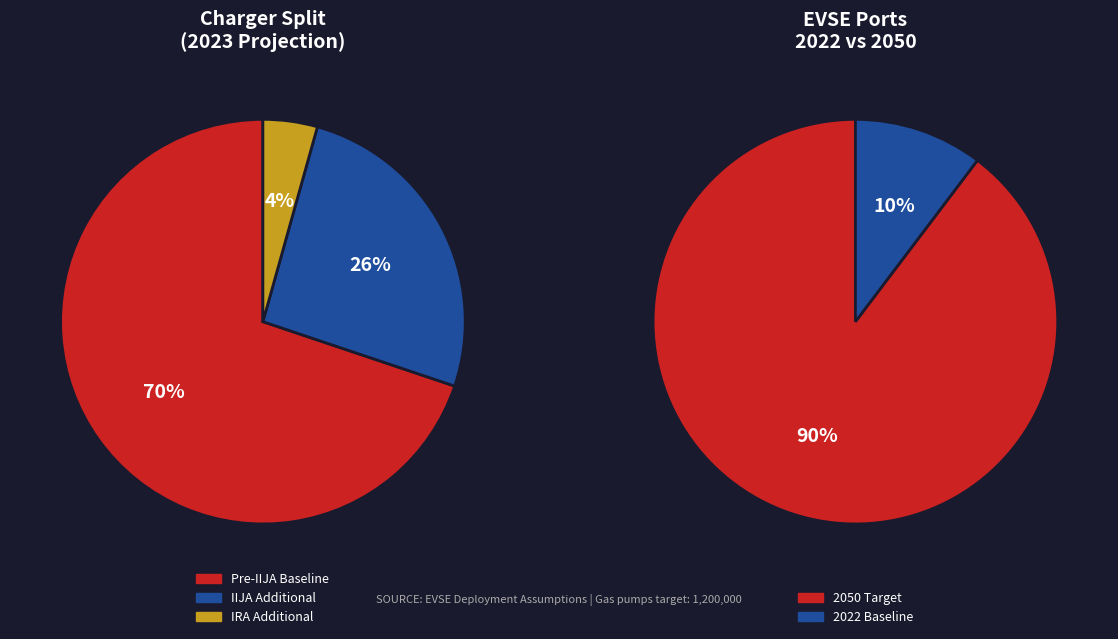

Does any single category account for the majority?

Yes